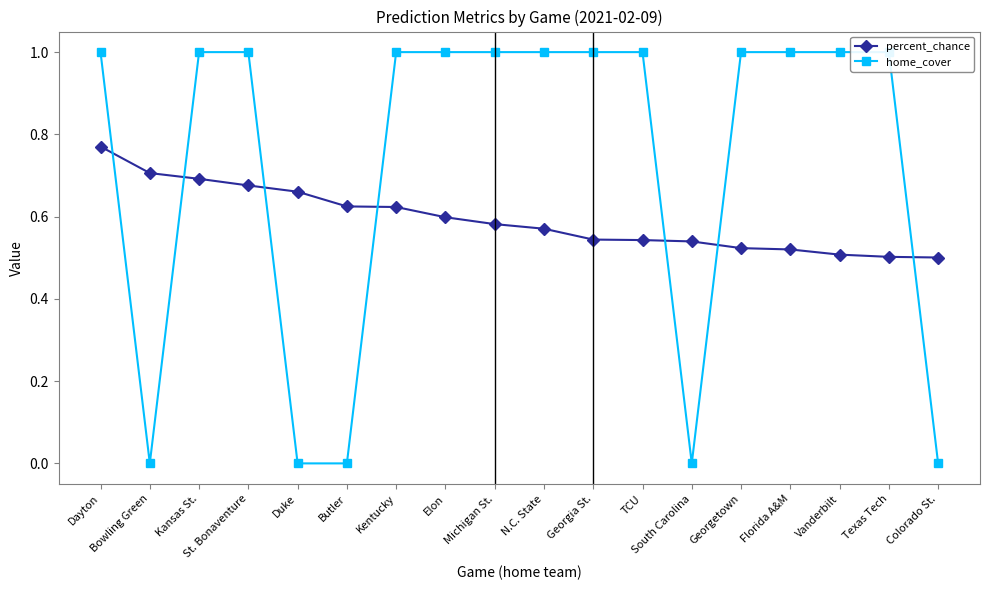

List the labels in order of home_cover value, largest first.

Dayton, Kansas St., St. Bonaventure, Kentucky, Elon, Michigan St., N.C. State, Georgia St., TCU, Georgetown, Florida A&M, Vanderbilt, Texas Tech, Bowling Green, Duke, Butler, South Carolina, Colorado St.